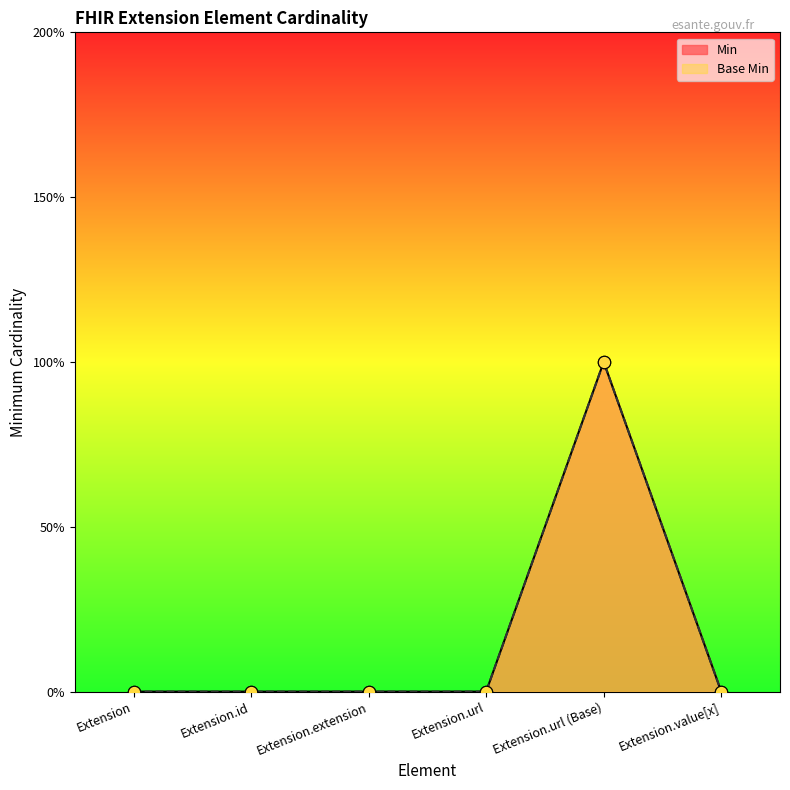

Which series has the largest total across all categories?

Min